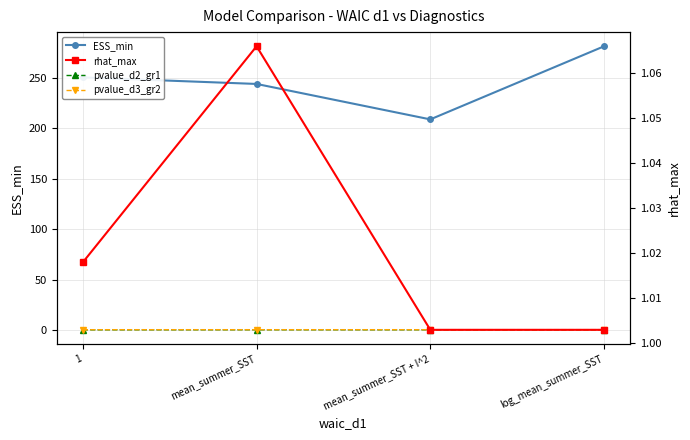

How many interior local peaks does the rhat_max series have?

1